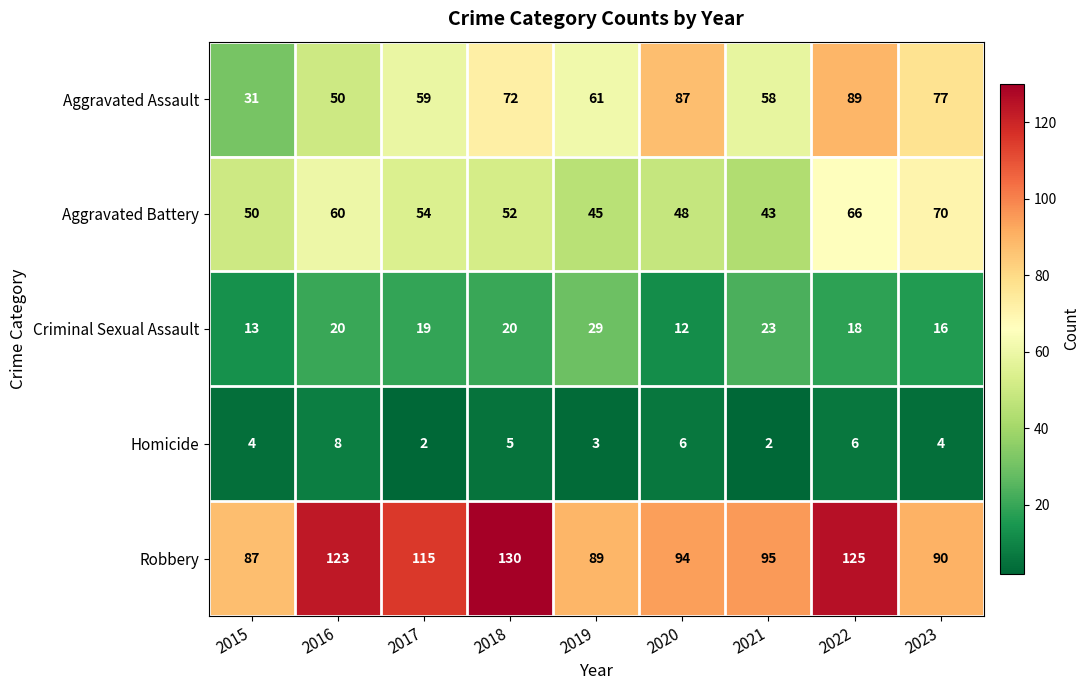

What is the difference between the highest and lowest values at 2021?

93